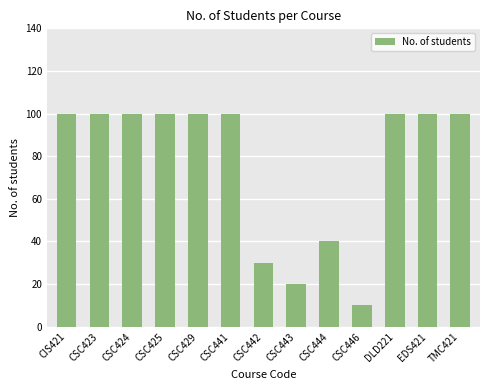

Reading right to left, what are all the values shown in this chart?

100	100	100	10	40	20	30	100	100	100	100	100	100